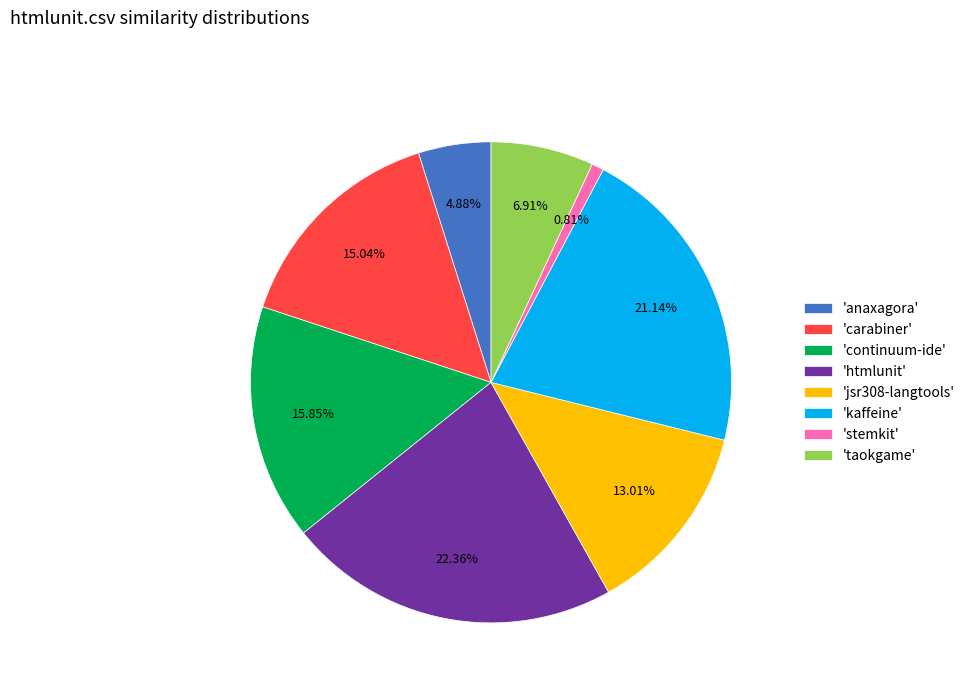

Which category has the smallest portion of the pie?

'stemkit'